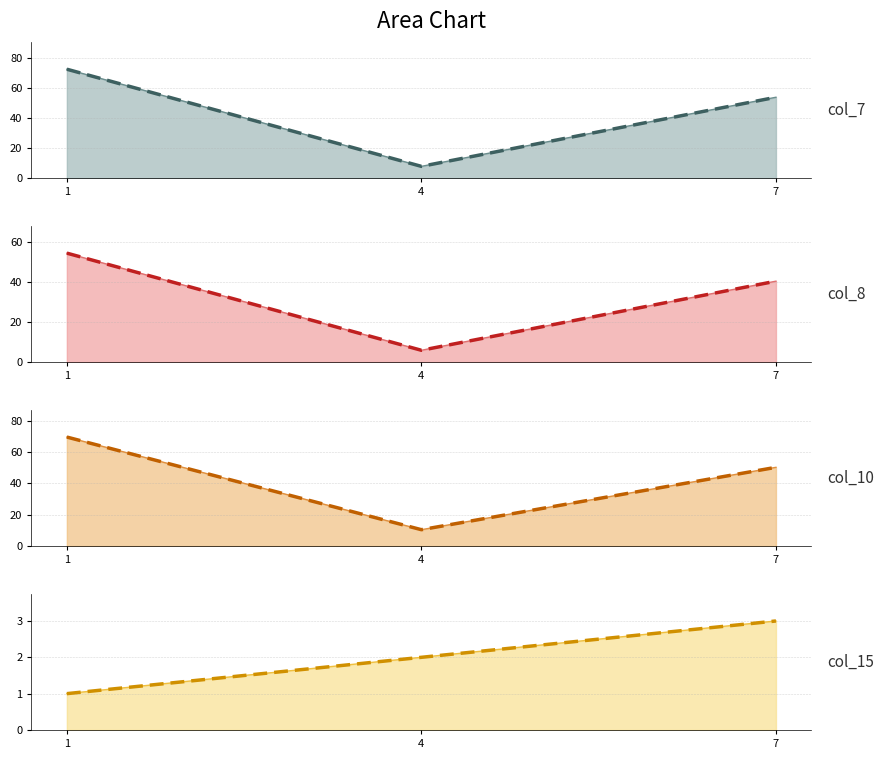

At how many categories does at least one series exceed 67?

1